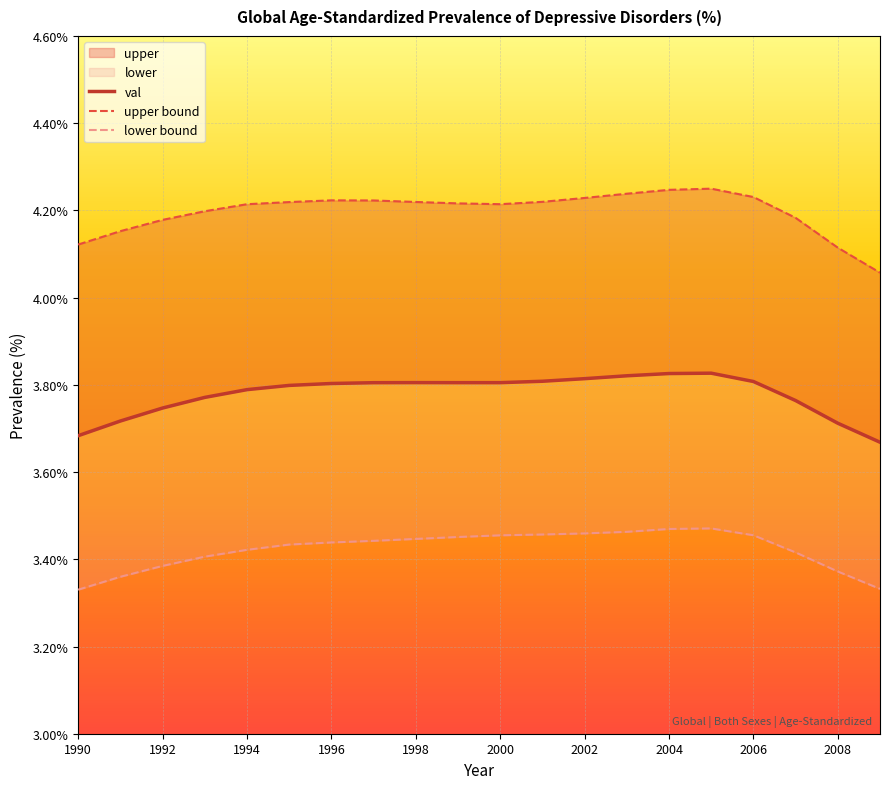

In lower bound, how many points are higher than both neighbors (excluding endpoints)?

1